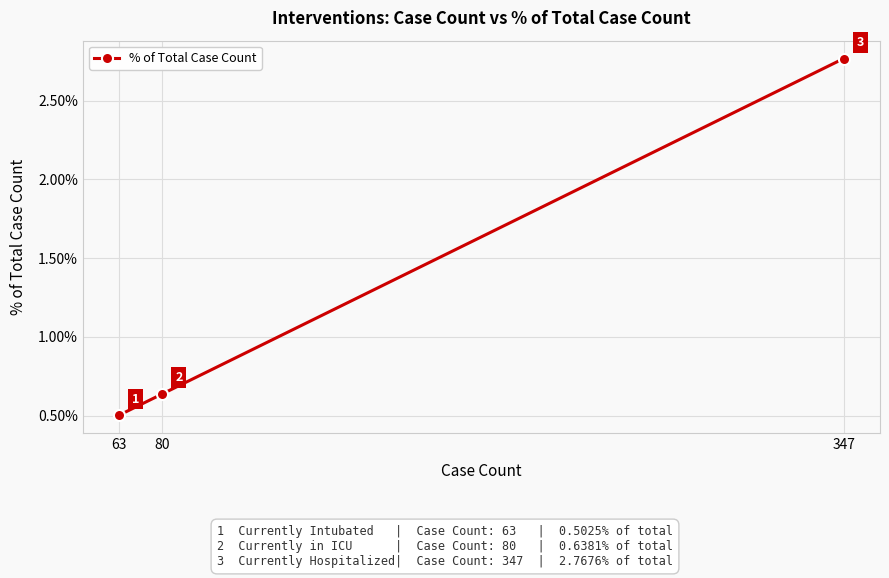

At which category does the chart reach its minimum across all series?

63